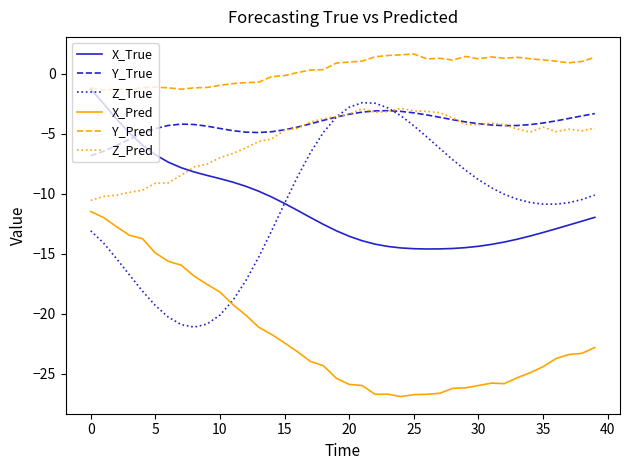

What is the maximum value shown in the chart?

1.7